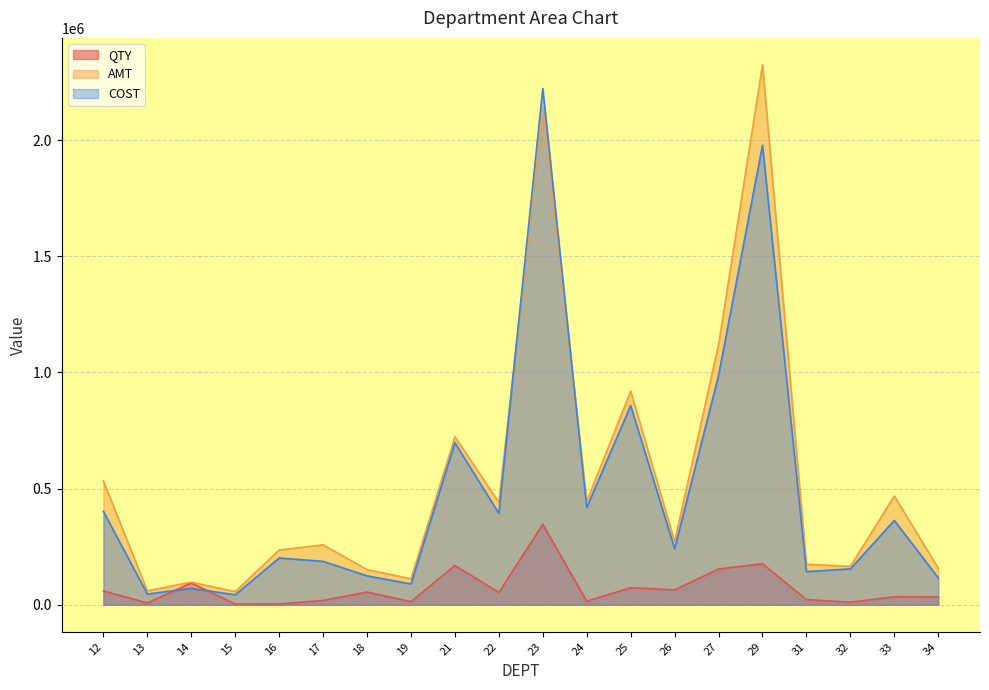

How many lines are shown in the chart?

3